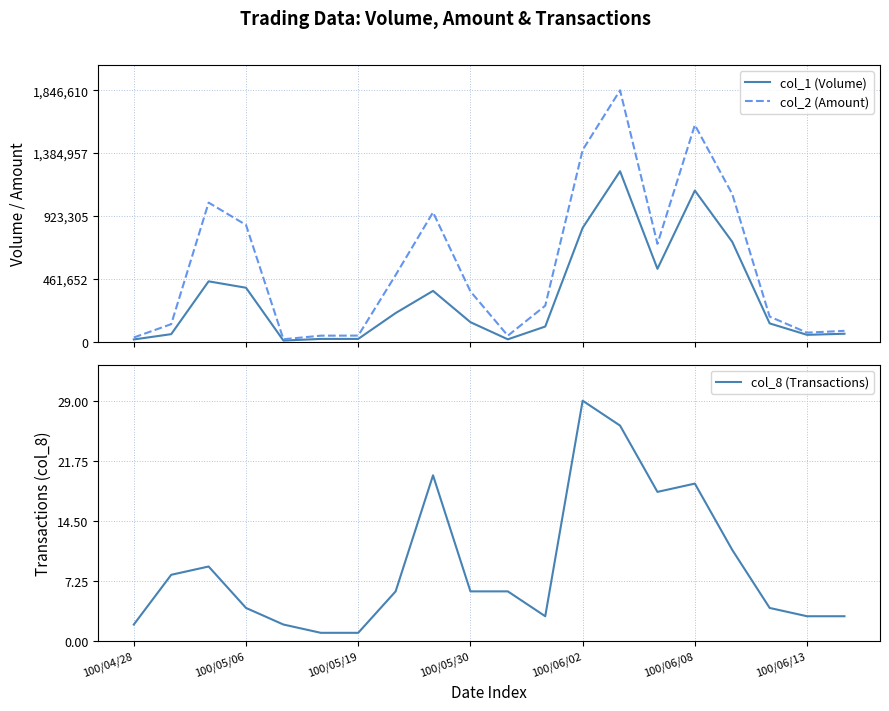

True or false: col_8 (Transactions) has a value of 31 at 100/06/08.

False